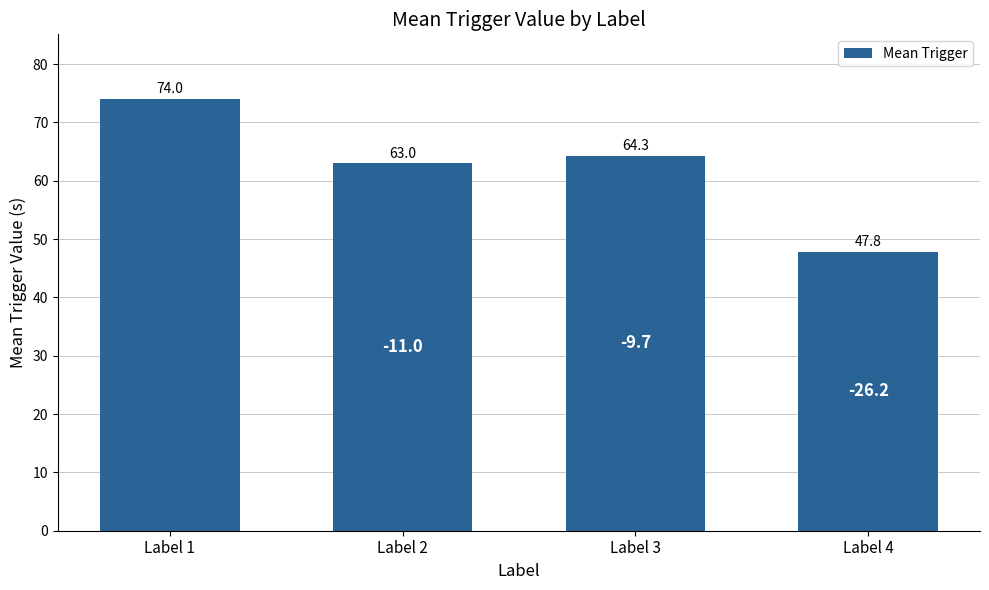

What is the difference between the maximum and second lowest values?

11.0